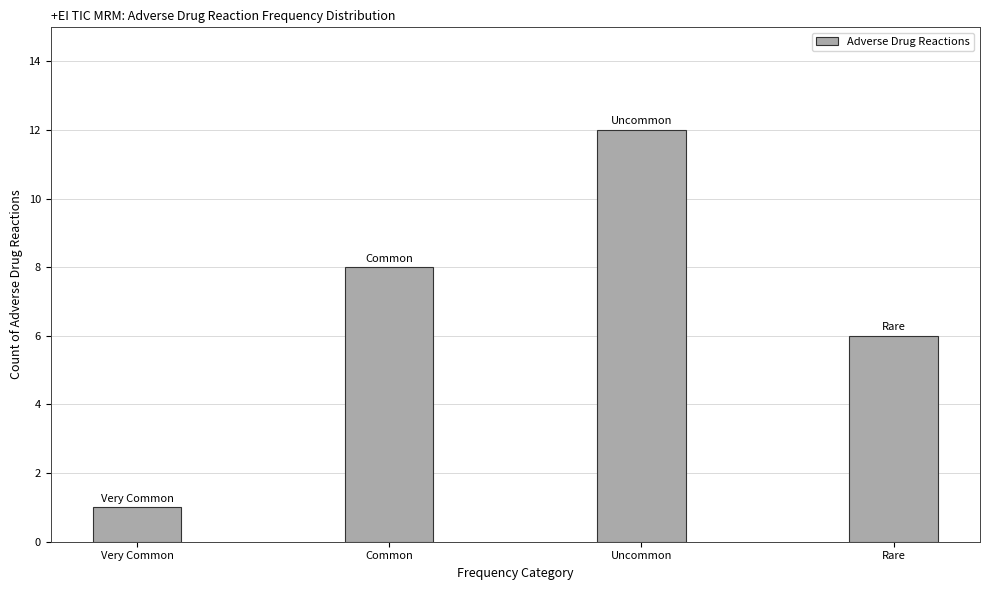

Reading right to left, what are all the values shown in this chart?

Rare=6	Uncommon=12	Common=8	Very Common=1